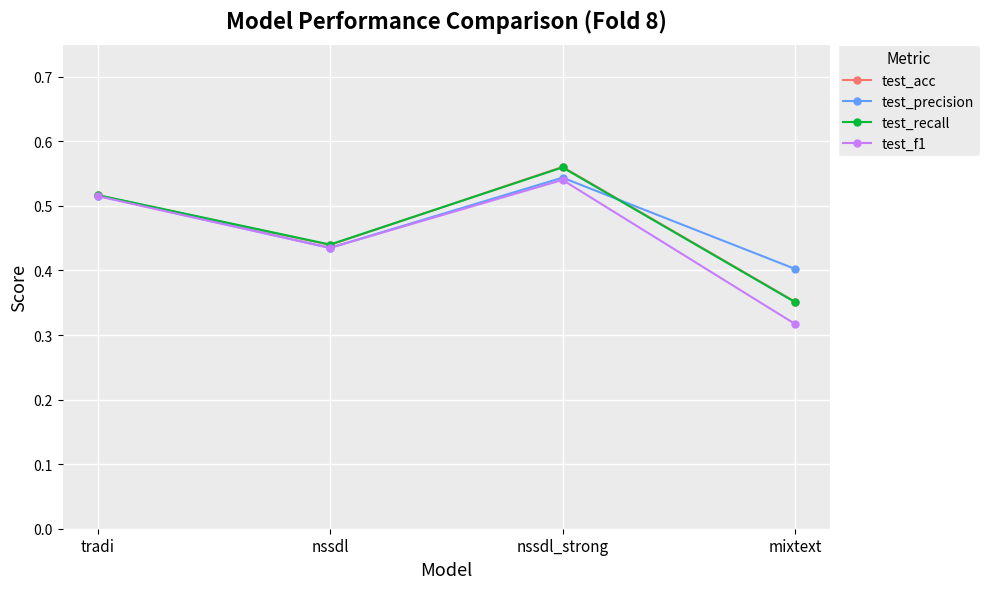

Which category has the highest value in the test_f1 series?

nssdl_strong